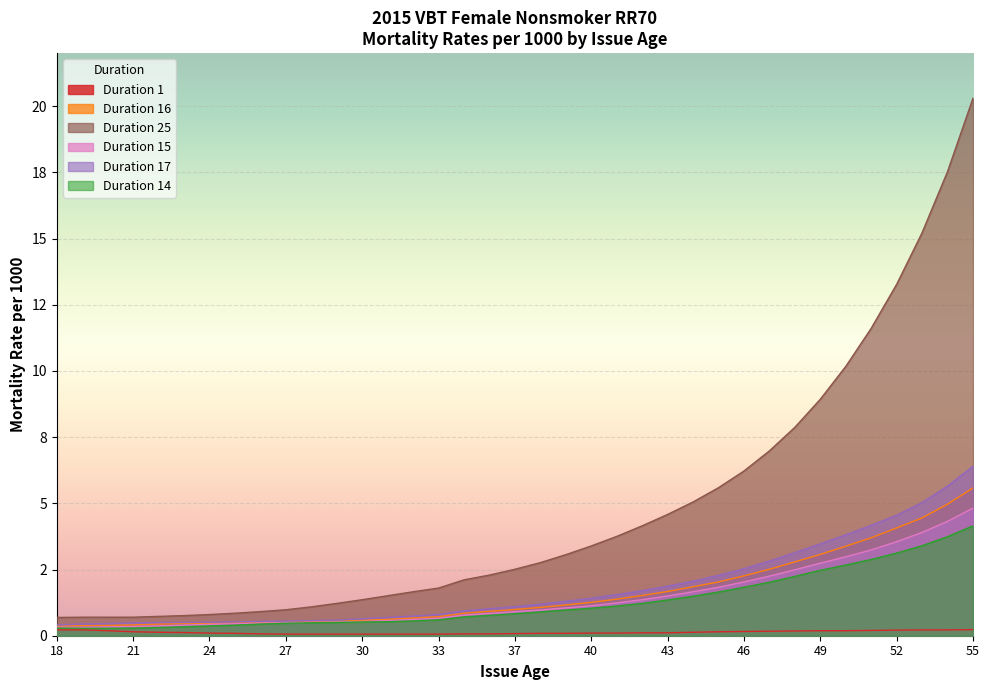

Reading left to right, list all the values displayed in this chart.

Duration 1: 0.2	0.2	0.2	0.1	0.1	0.1	0.1	0.1	0.1	0.1	0.1	0.1	0.1	0.1	0.1	0.1	0.1	0.1	0.1	0.1	0.1	0.1	0.1	0.1	0.1	0.1	0.1	0.2	0.2	0.2	0.2	0.2	0.2	0.2	0.2	0.2	0.2
Duration 16: 0.4	0.4	0.4	0.4	0.4	0.5	0.5	0.5	0.5	0.5	0.5	0.6	0.6	0.6	0.7	0.7	0.8	0.9	1.0	1.1	1.2	1.3	1.4	1.5	1.7	1.9	2.0	2.3	2.5	2.8	3.1	3.4	3.7	4.1	4.5	5.0	5.6
Duration 25: 0.7	0.7	0.7	0.7	0.7	0.8	0.8	0.8	0.9	1.0	1.1	1.2	1.4	1.5	1.7	1.8	2.1	2.3	2.5	2.8	3.1	3.4	3.8	4.2	4.6	5.0	5.6	6.2	7.0	7.9	8.9	10.2	11.6	13.3	15.2	17.5	20.3
Duration 15: 0.3	0.3	0.3	0.3	0.4	0.4	0.4	0.5	0.5	0.5	0.5	0.5	0.5	0.6	0.6	0.7	0.8	0.8	0.9	1.0	1.1	1.1	1.2	1.4	1.5	1.7	1.8	2.0	2.2	2.5	2.7	3.0	3.2	3.5	3.9	4.3	4.8
Duration 17: 0.4	0.4	0.5	0.5	0.5	0.5	0.5	0.5	0.5	0.6	0.6	0.6	0.6	0.7	0.7	0.8	0.9	1.0	1.1	1.2	1.3	1.4	1.6	1.7	1.9	2.1	2.3	2.5	2.8	3.1	3.5	3.8	4.2	4.5	5.0	5.7	6.4
Duration 14: 0.3	0.3	0.3	0.3	0.3	0.3	0.4	0.4	0.4	0.5	0.5	0.5	0.5	0.5	0.6	0.6	0.7	0.8	0.8	0.9	1.0	1.0	1.1	1.2	1.4	1.5	1.6	1.8	2.0	2.2	2.5	2.7	2.9	3.1	3.4	3.7	4.2